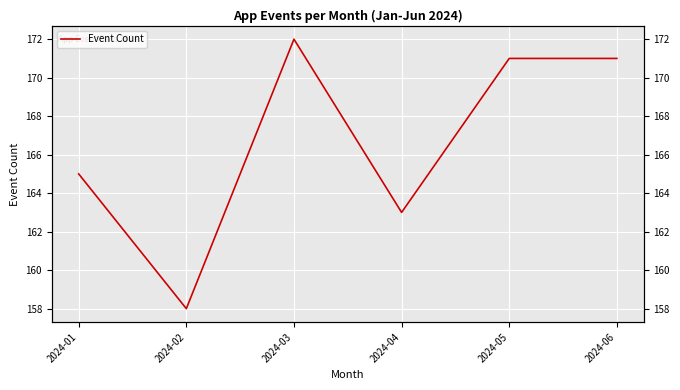

What is the difference between the maximum and minimum values?

14